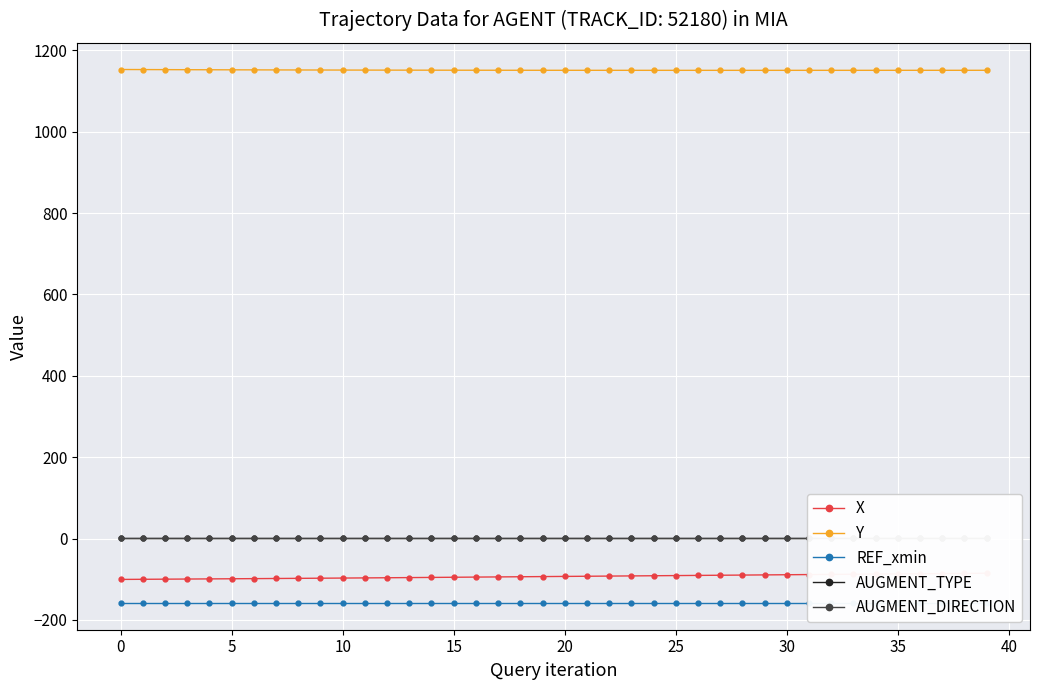

What are all the series names shown in the legend?

X, Y, REF_xmin, AUGMENT_TYPE, AUGMENT_DIRECTION